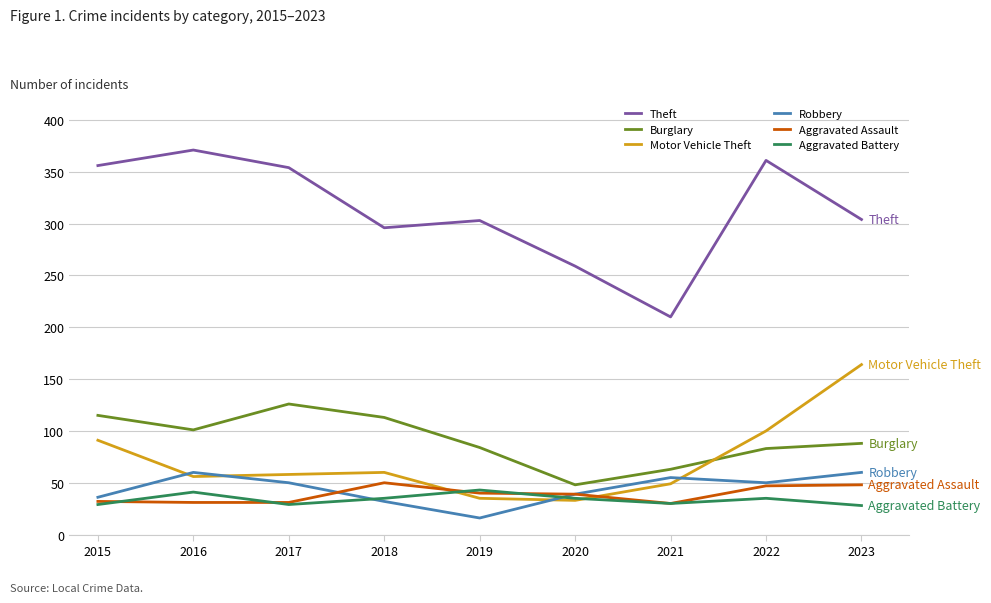

At which label does Burglary first exceed 88?

2015